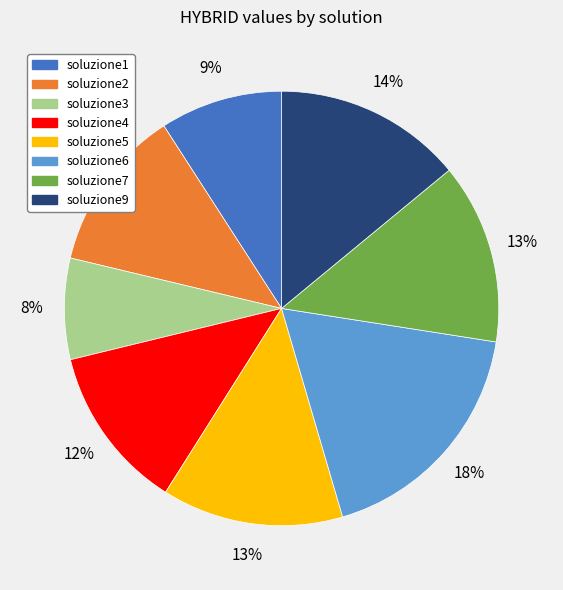

Count the number of slices in the pie.

8